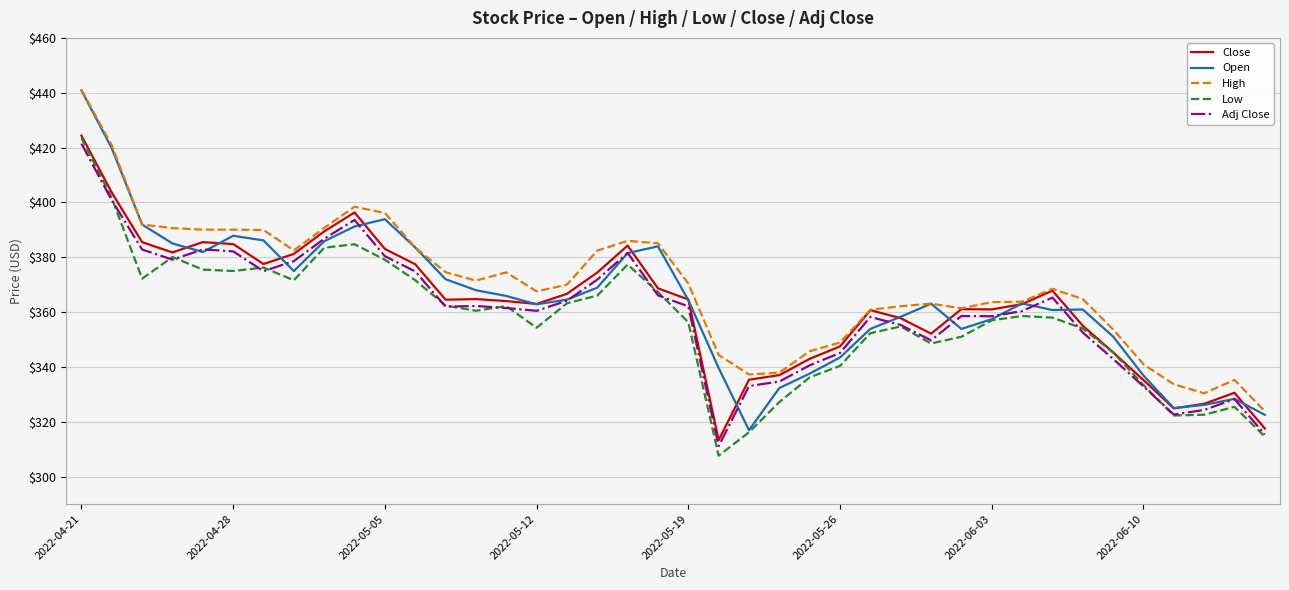

True or false: High and Low intersect in this chart.

False